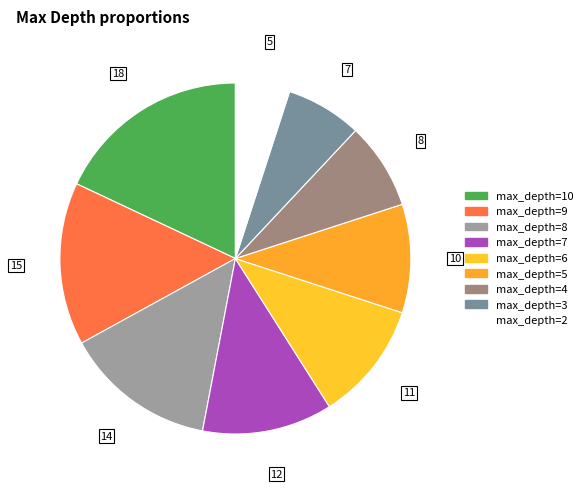

How many segments does this pie chart have?

9